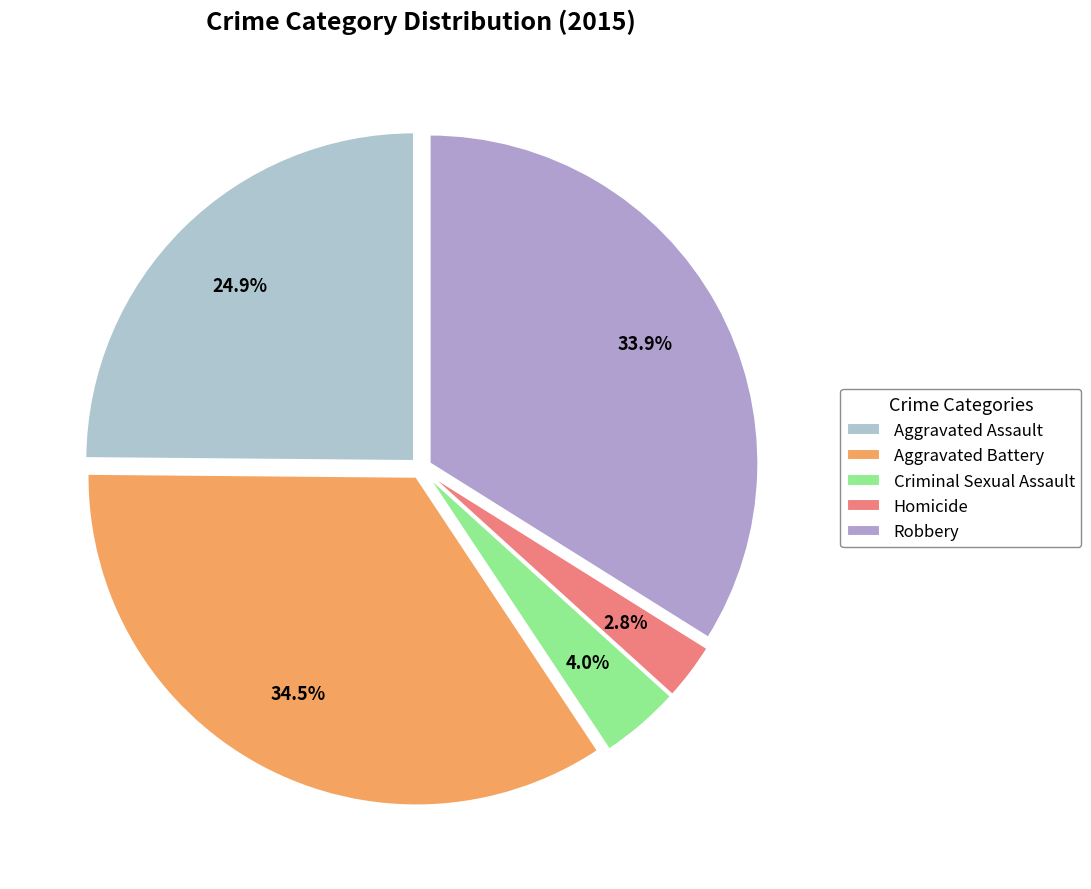

What portion of the pie excludes Aggravated Battery?

65.5%